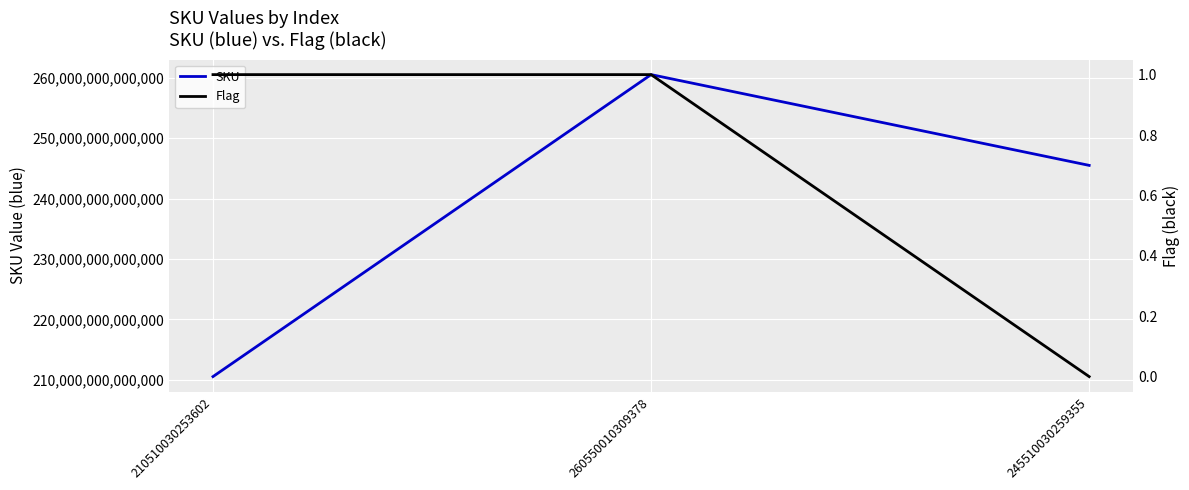

Where does the SKU series first go above 245510030259355?

260550010309378